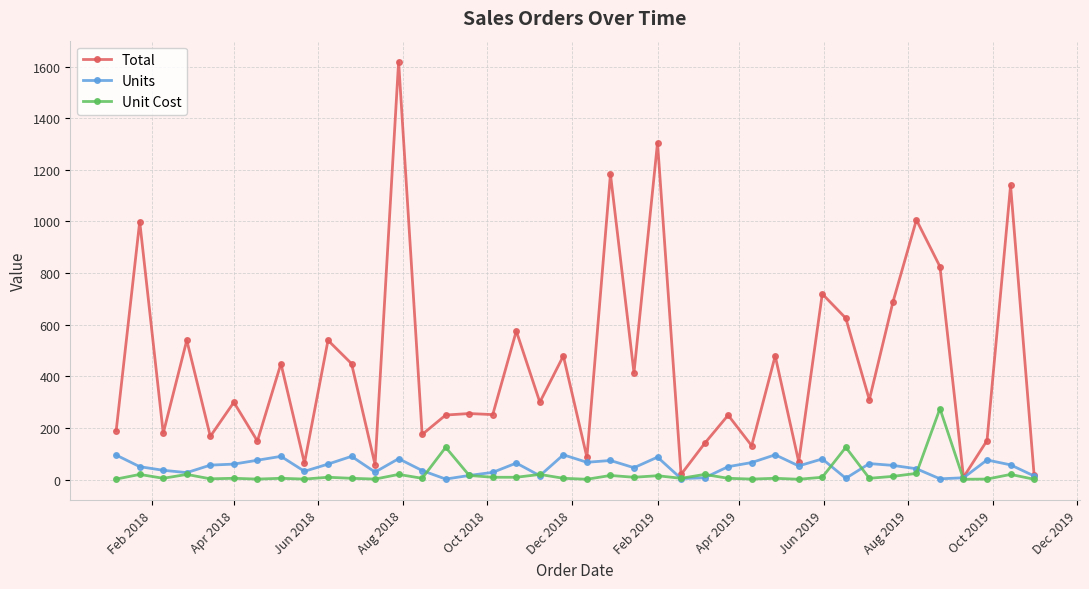

What is the value of the Total point at the 26th from the left?

139.9